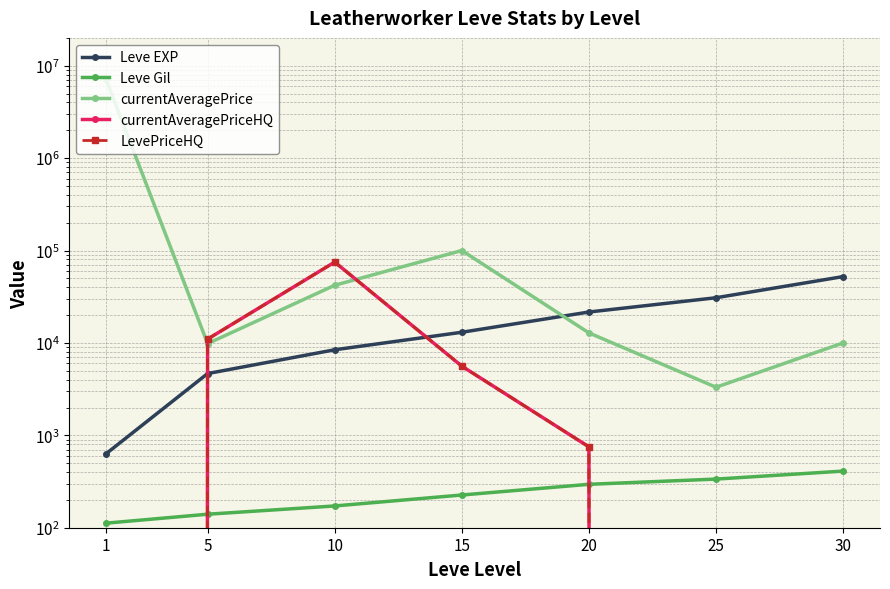

True or false: Leve EXP has more than 2 points higher than both neighbors.

False